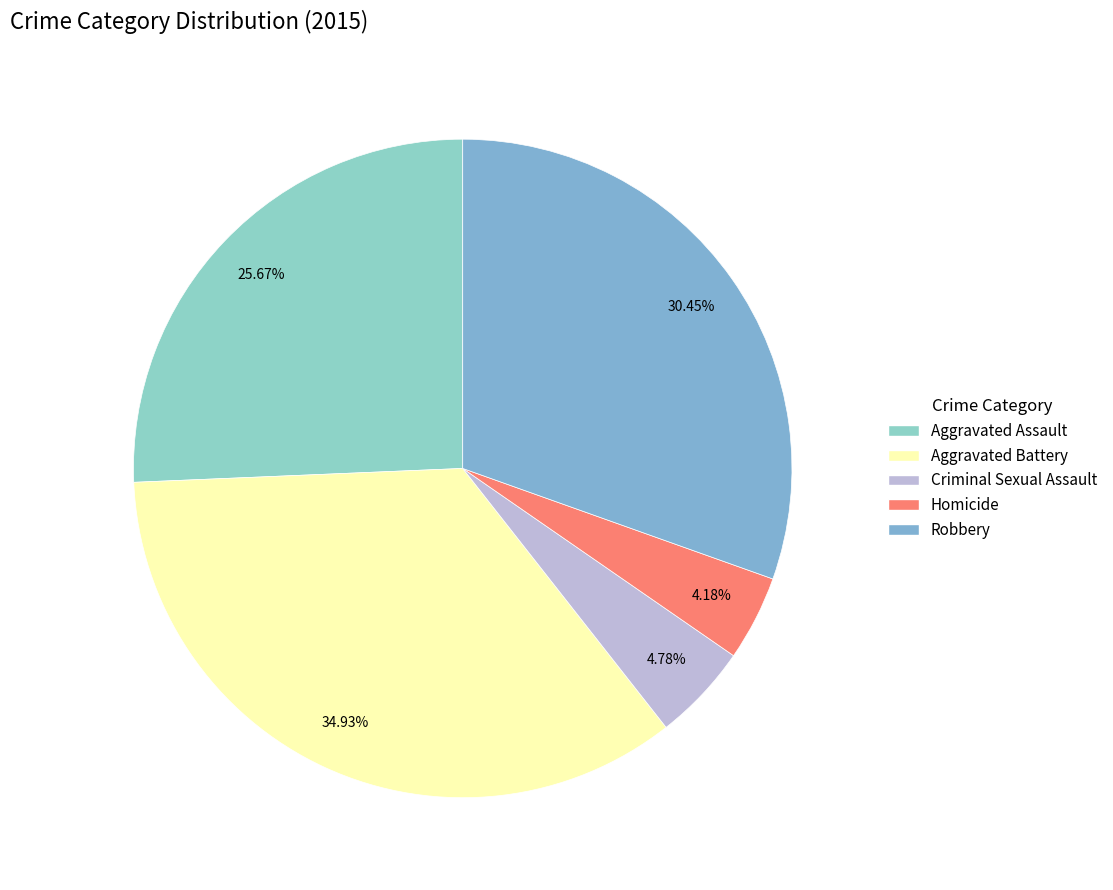

Is it true that Aggravated Assault is 26% of the pie?

True